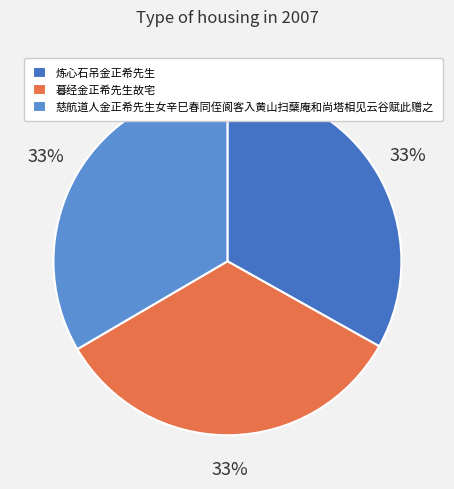

Is 慈航道人金正希先生女辛巳春同侄阆客入黄山扫蘖庵和尚塔相见云谷赋此赠之 the majority of the pie?

No